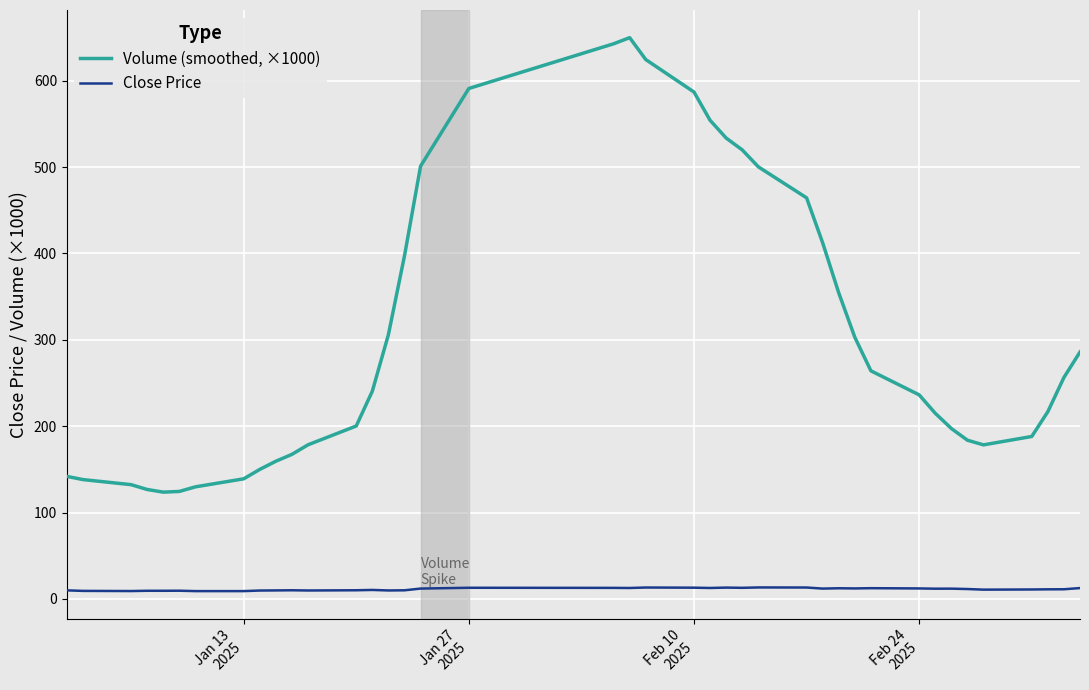

What is the greatest value displayed?

649.9